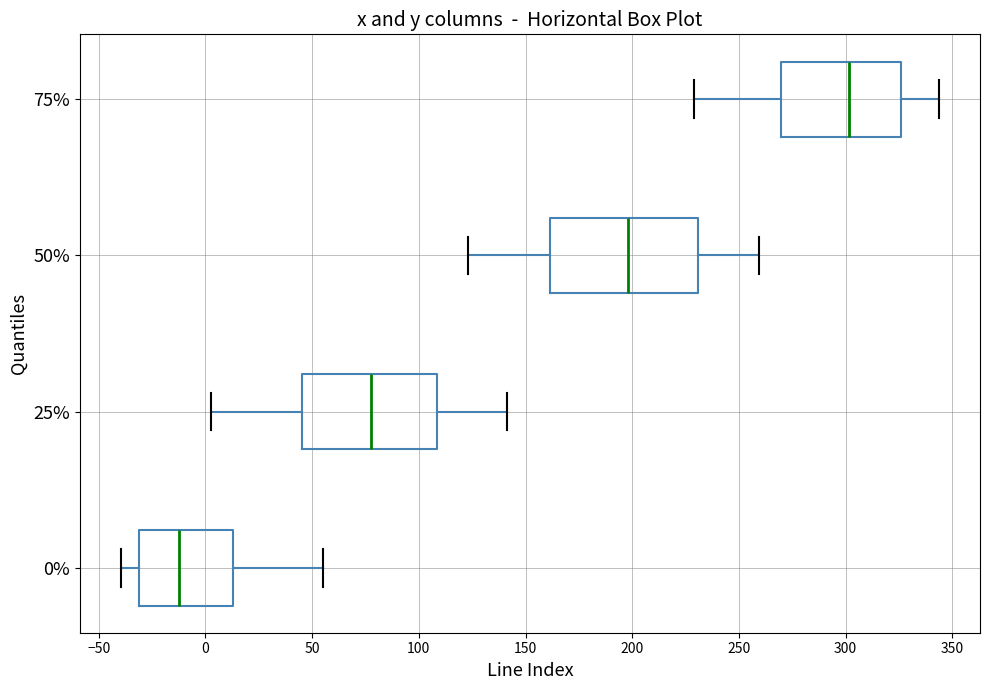

Reading bottom to top, transcribe this box plot: for each box, give where its median line is, the range the box spans, and where its two whiskers end, as read against the x-axis. The values are not printed on the chart, so give them approximately, as read against the axis.

0%: median -15, box -30 to 15, whiskers -40 to 55
25%: median 75, box 45 to 110, whiskers 5 to 140
50%: median 200, box 160 to 230, whiskers 125 to 260
75%: median 300, box 270 to 325, whiskers 230 to 345